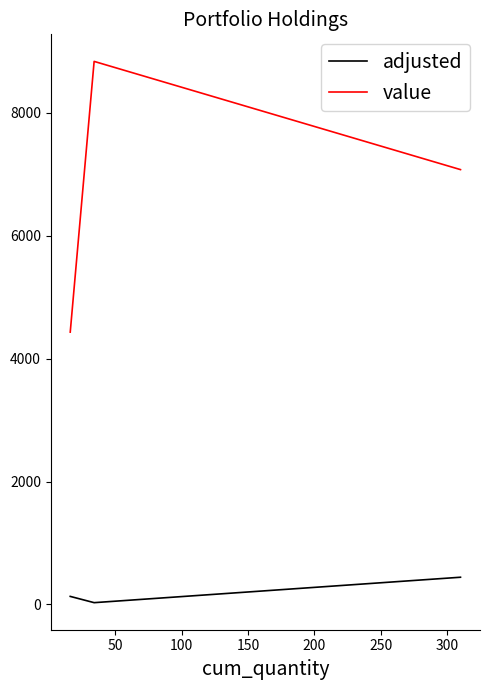

Rank the series by their average value, from lowest to highest.

adjusted, value